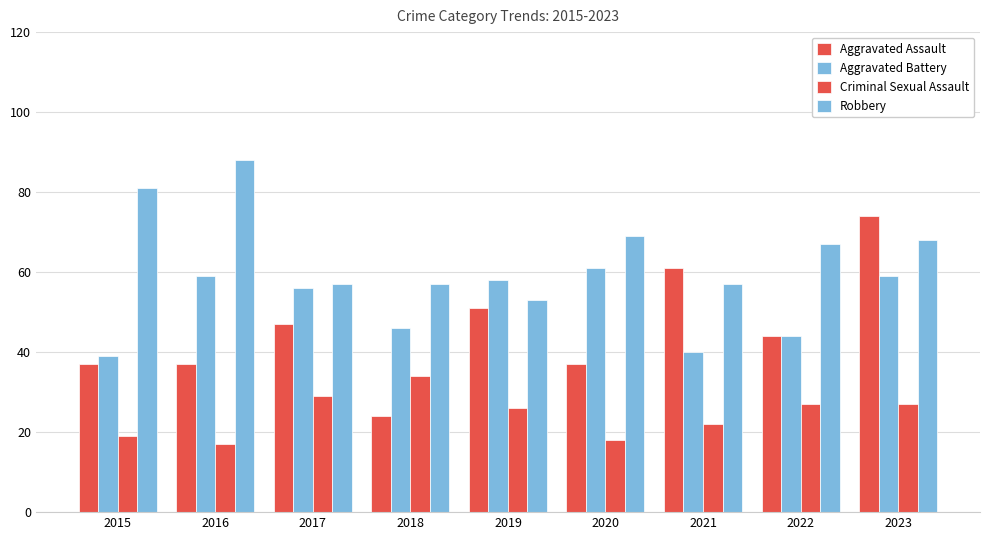

Reading left to right, what are all the values shown in this chart?

Aggravated Assault: 37	37	47	24	51	37	61	44	74
Aggravated Battery: 39	59	56	46	58	61	40	44	59
Criminal Sexual Assault: 19	17	29	34	26	18	22	27	27
Robbery: 81	88	57	57	53	69	57	67	68